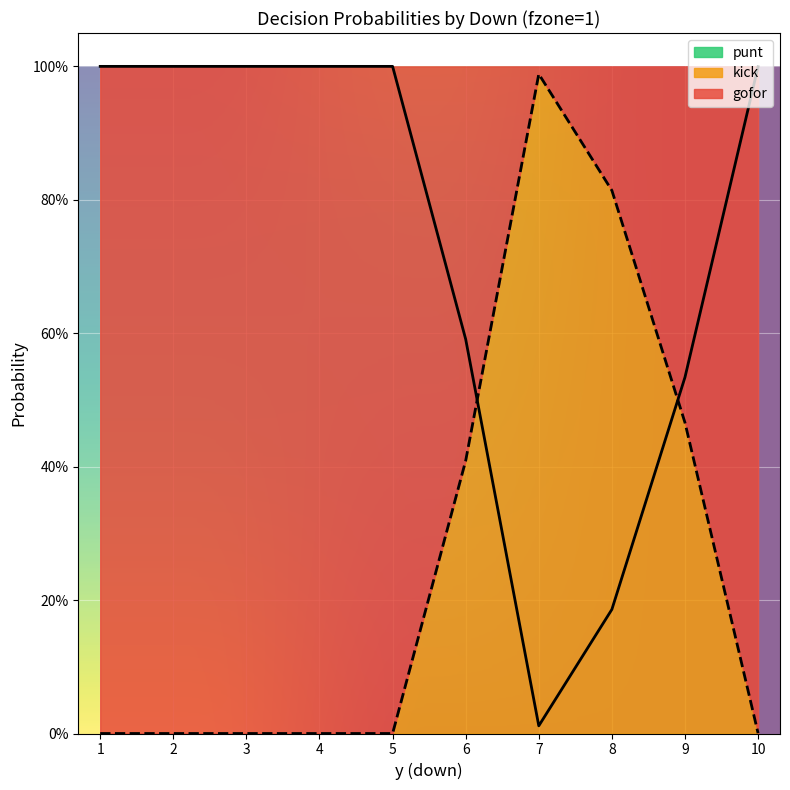

True or false: gofor and punt intersect in this chart.

False